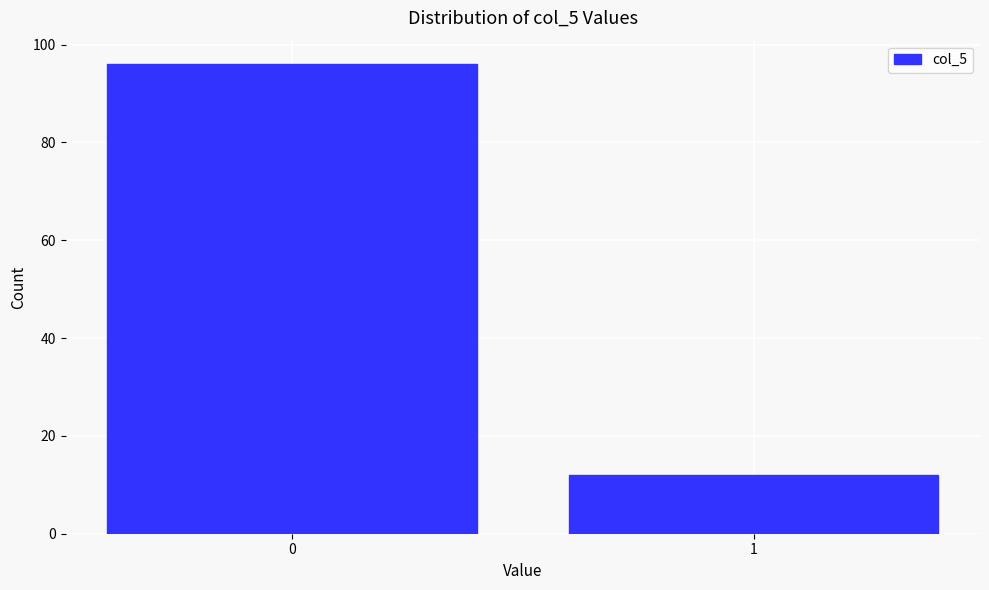

Reading right to left, list all the values displayed in this chart.

12	96